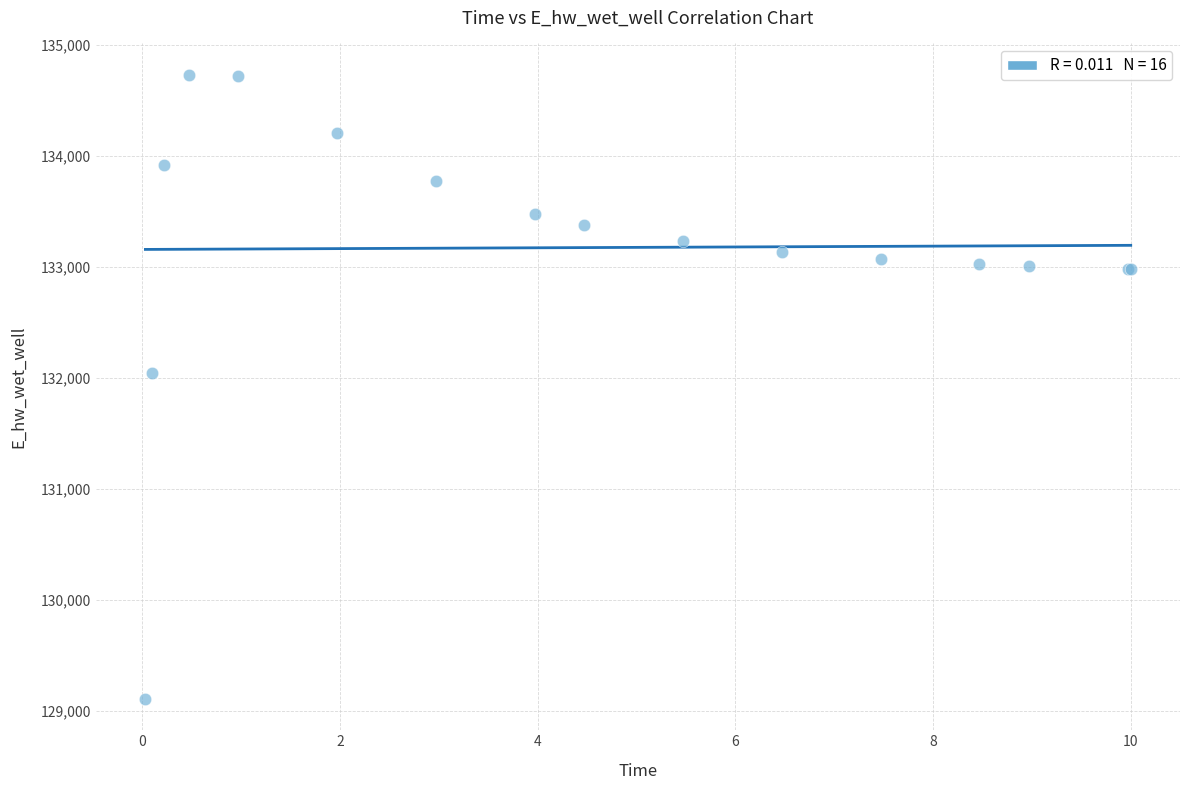

What Y value in the scatter plot is closest to 131922?

132045.0